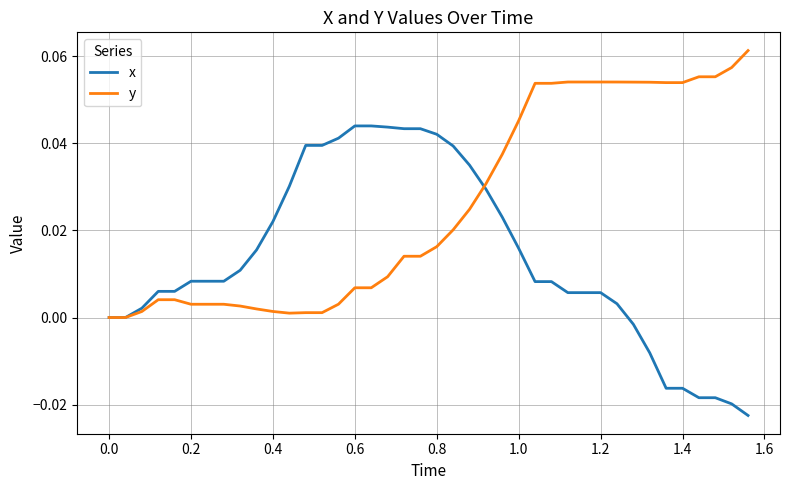

Rank the series by their average value, from lowest to highest.

x, y